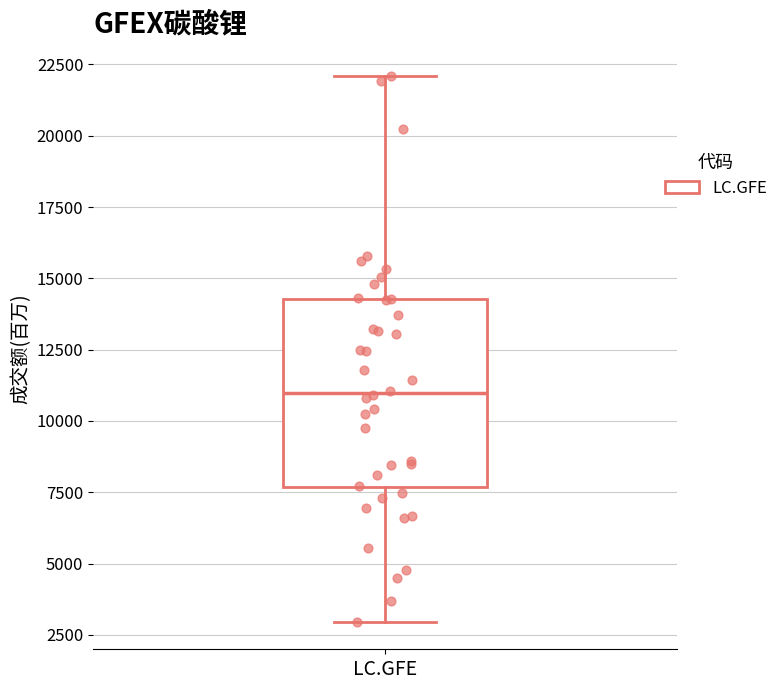

Read this box plot against the y-axis: the position of the median line, the range covered by the box, and the ends of both whiskers. The values are not printed on the chart, so give them approximately, as read against the axis.

median 11000, box 7500 to 14500, whiskers 3000 to 22000